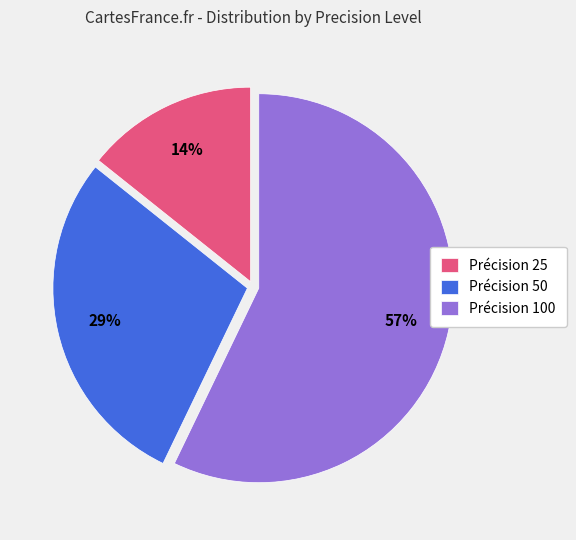

Is there a majority slice in this chart?

Yes